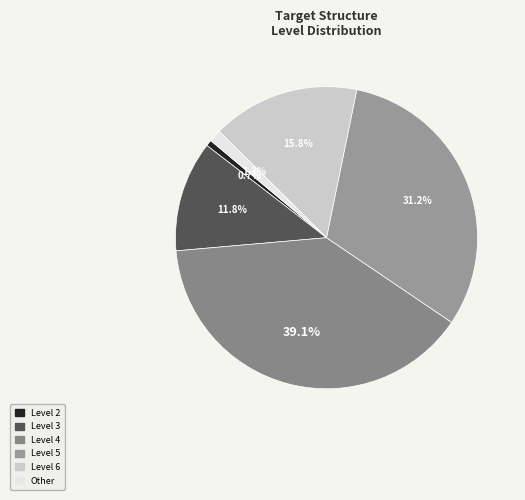

What portion of the pie excludes Level 3?

88.2%